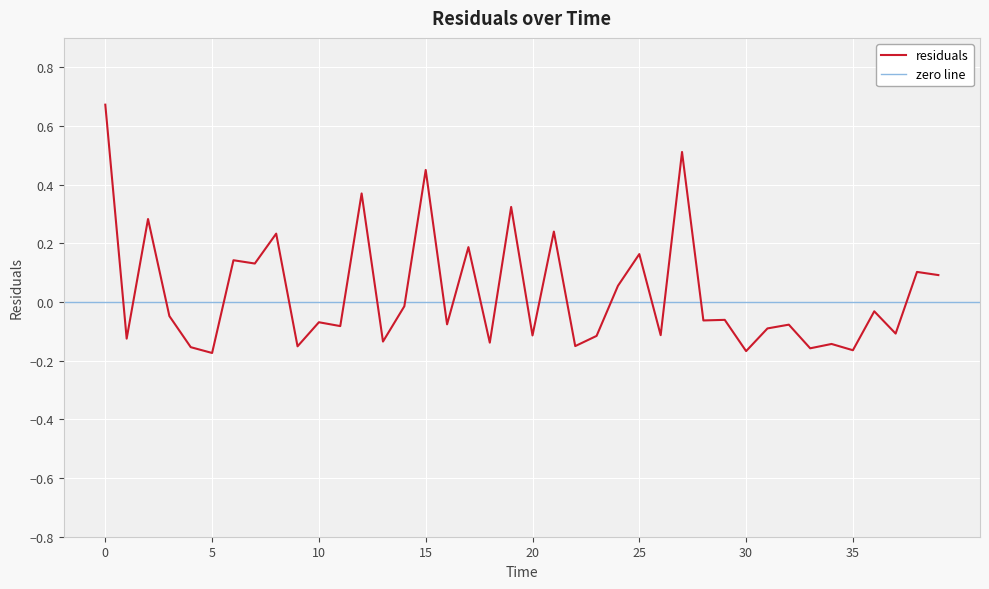

What is the label of the 15th point from the left?

14.0